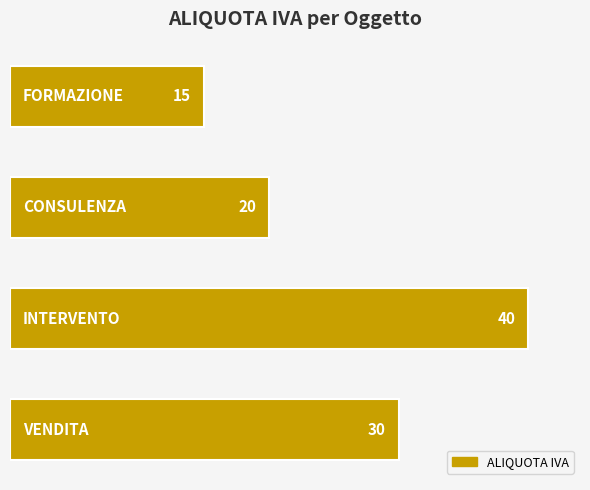

Count the values in the range 20 to 40.

3